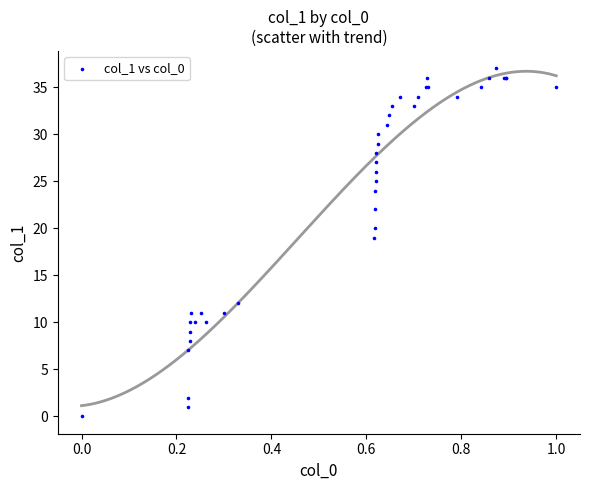

What Y value in the scatter plot is closest to 18?

19